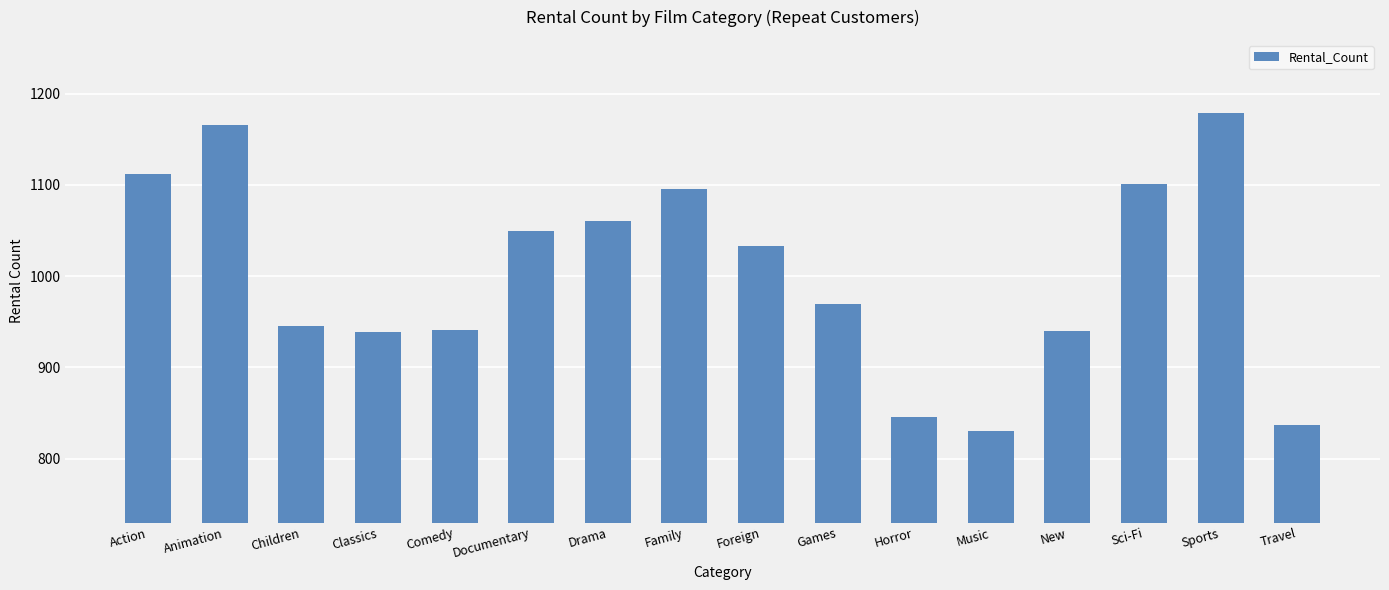

What is the difference between the maximum and second lowest values?

342